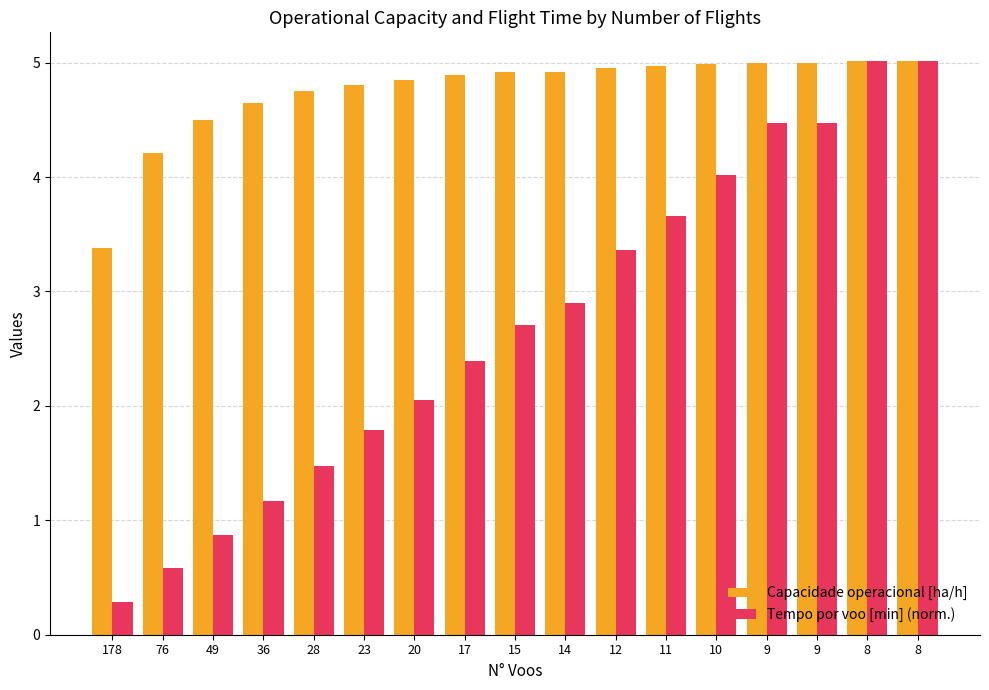

How many bars are there in each group?

2